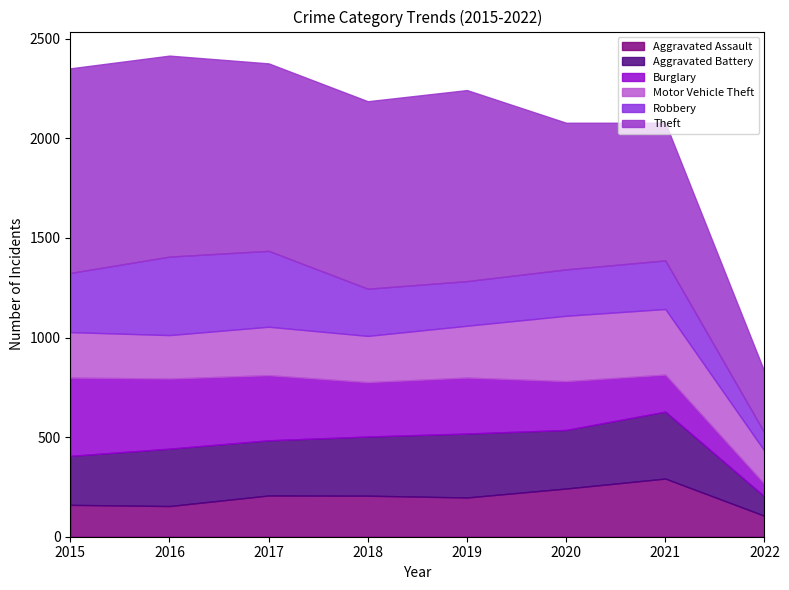

Reading left to right, what are all the values shown in this chart?

Aggravated Assault: 2015=160	2016=154	2017=207	2018=206	2019=197	2020=242	2021=292	2022=105
Aggravated Battery: 2015=246	2016=288	2017=277	2018=297	2019=321	2020=294	2021=336	2022=97
Burglary: 2015=393	2016=352	2017=327	2018=273	2019=281	2020=245	2021=186	2022=63
Motor Vehicle Theft: 2015=228	2016=218	2017=243	2018=232	2019=260	2020=328	2021=329	2022=166
Robbery: 2015=297	2016=394	2017=381	2018=237	2019=224	2020=233	2021=244	2022=91
Theft: 2015=1027	2016=1009	2017=941	2018=941	2019=959	2020=736	2021=691	2022=306